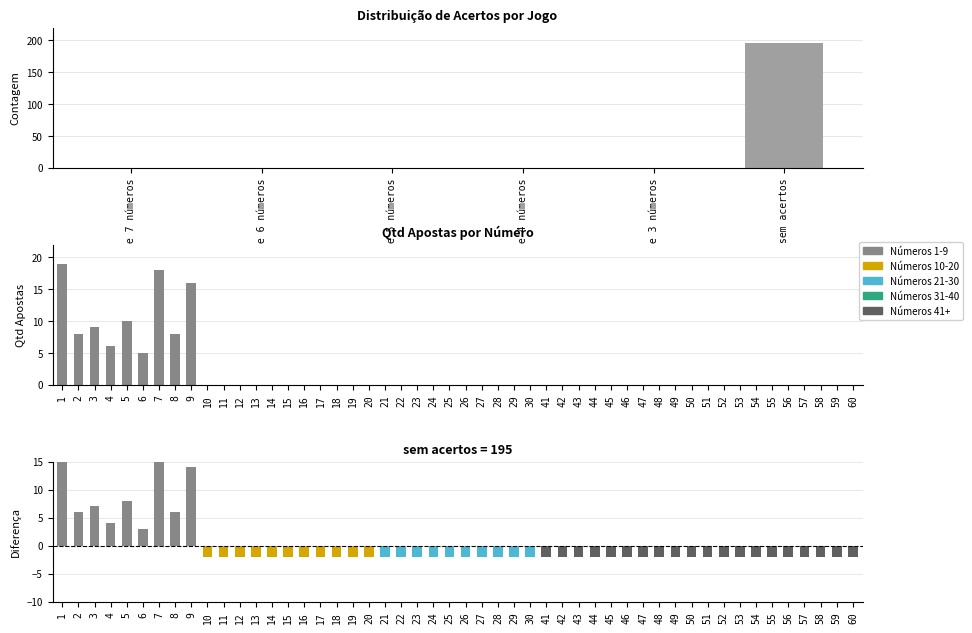

What is the label of the 1st bar from the left?

acertos de 7 números